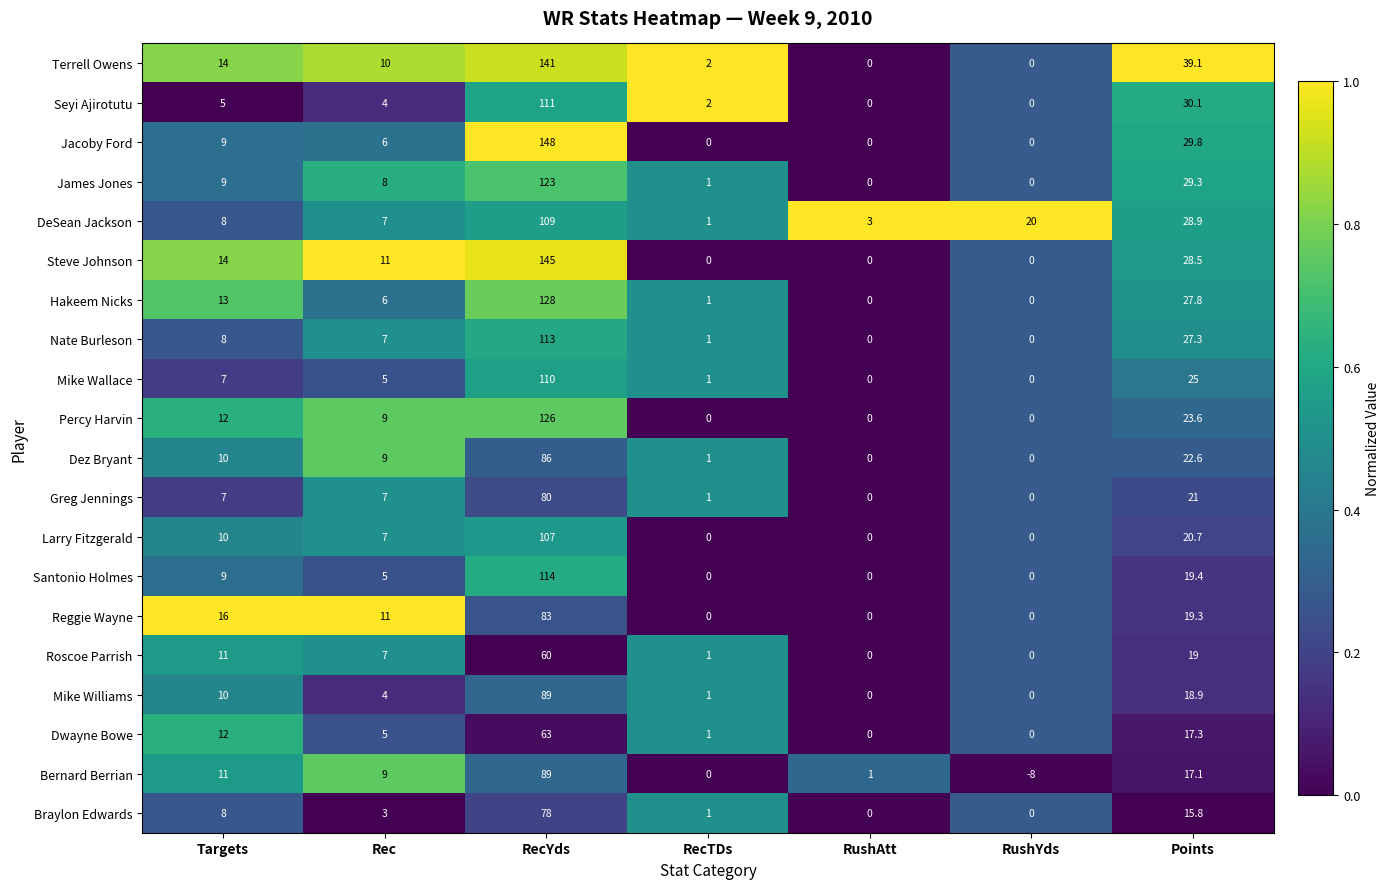

What is the sum of the Hakeem Nicks values at RushAtt and Targets?

13.0